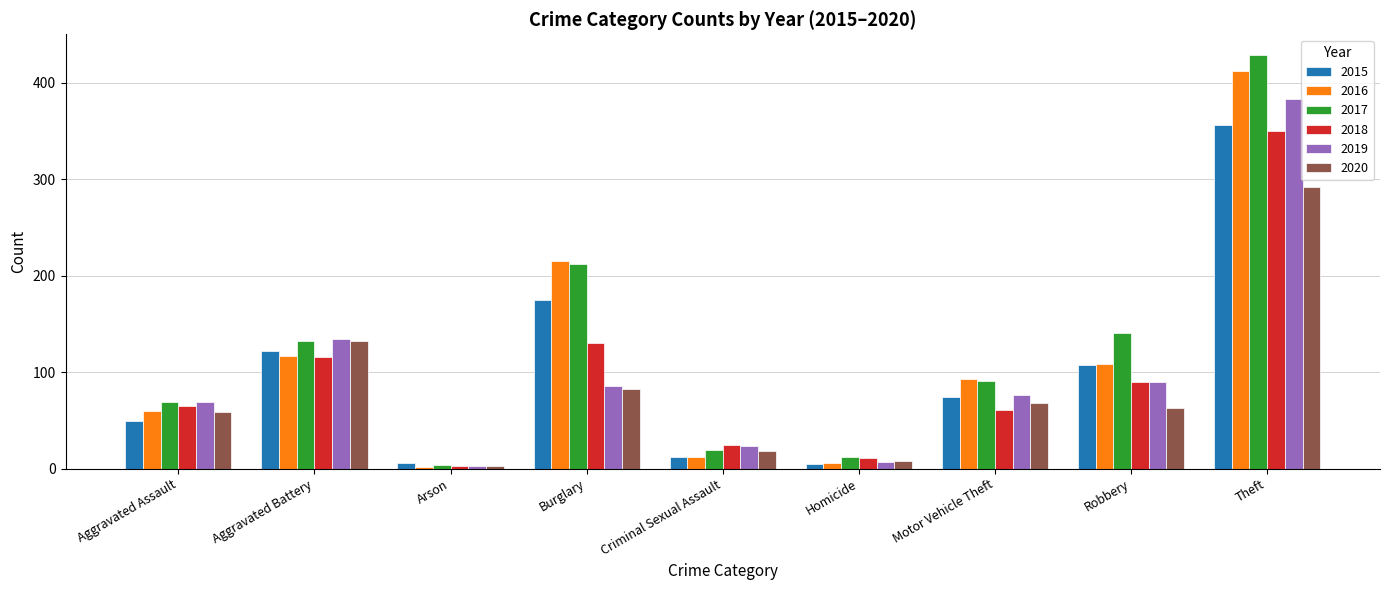

What is the label of the 4th bar from the right?

Homicide